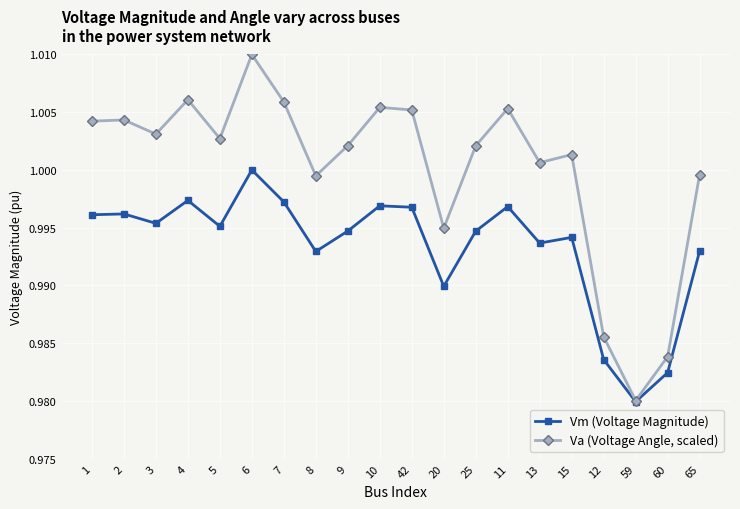

At which label is Vm (Voltage Magnitude) closest to 0?

59